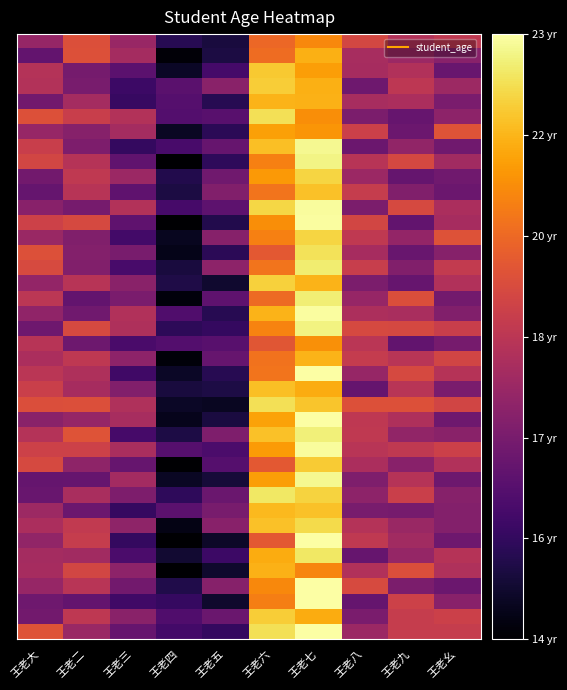

At which category is the sum across all series the highest?

王老七